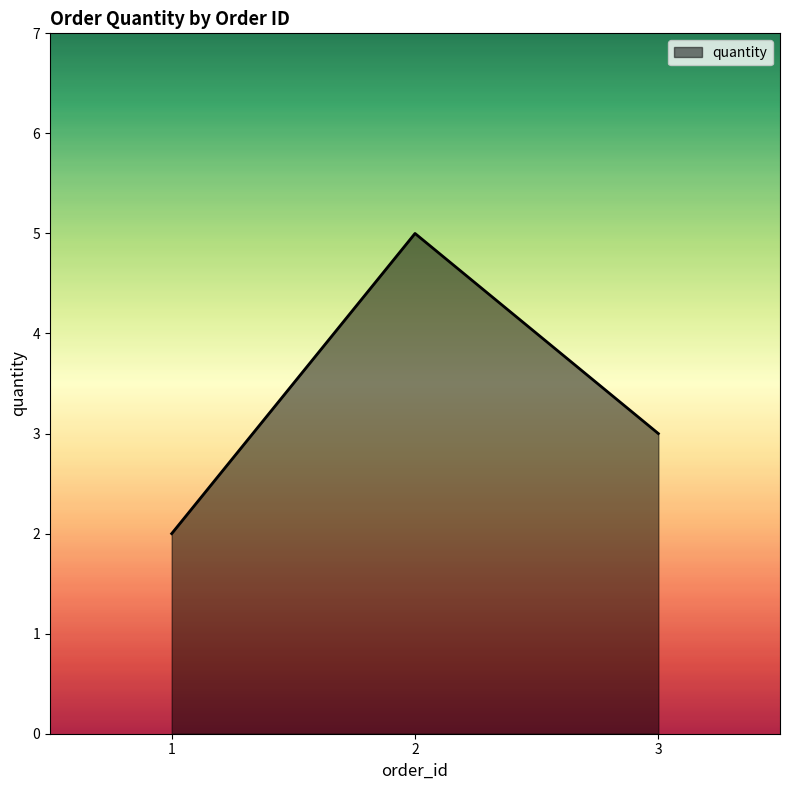

Does the chart have visible grid lines?

No